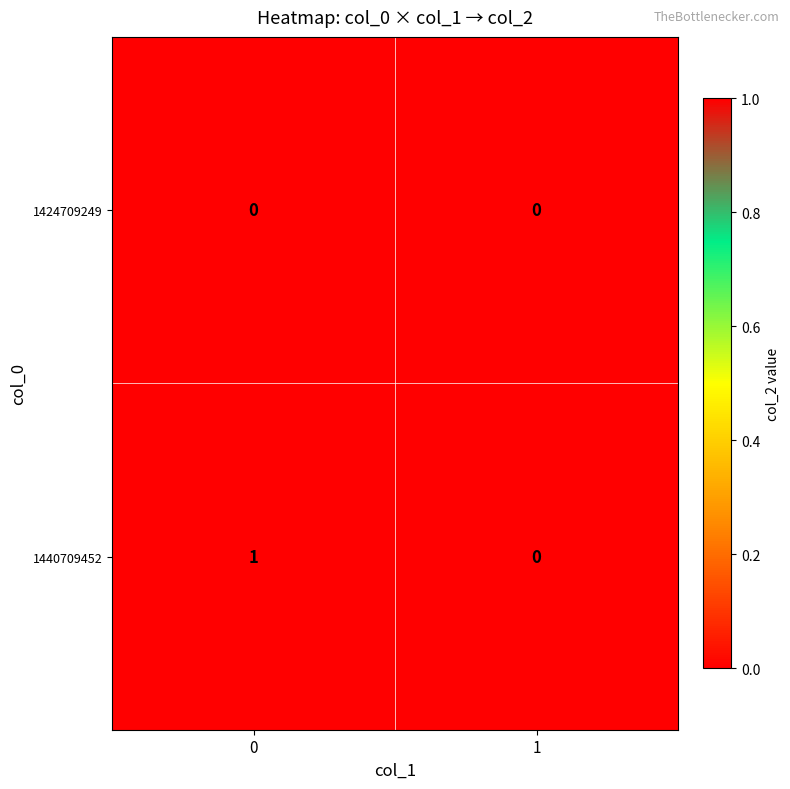

Reading right to left, what are all the values shown in this chart?

1424709249: 1=0	0=0
1440709452: 1=0	0=1